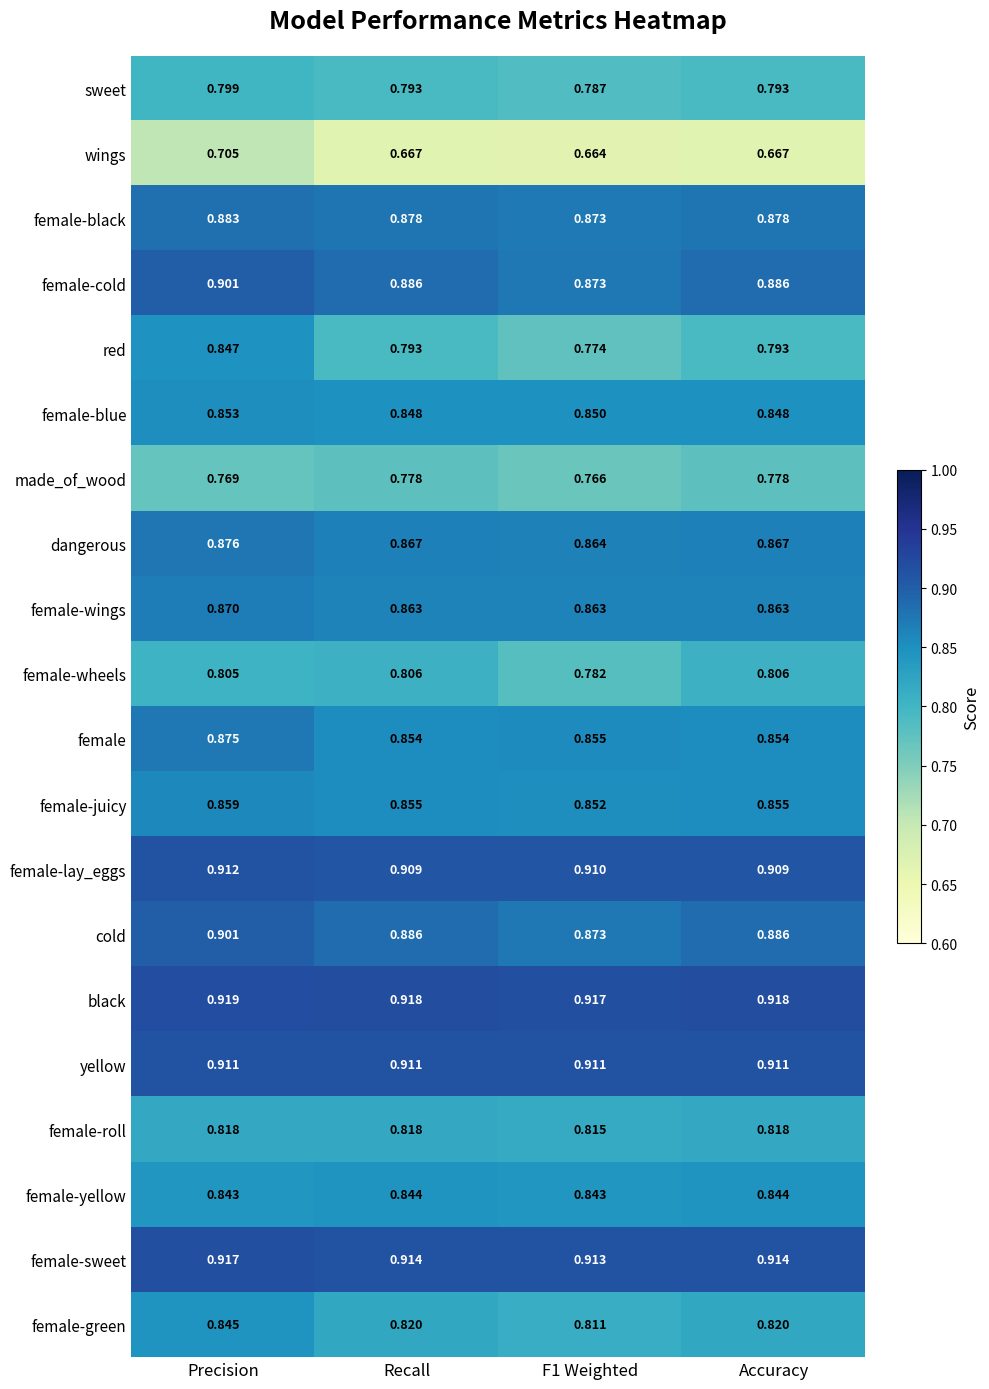

Is the value of female-blue at Recall greater than the value of yellow at Precision?

No